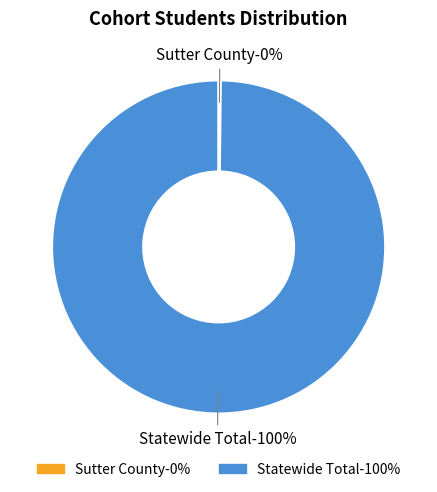

Which slice represents more than half of the pie?

Statewide Total